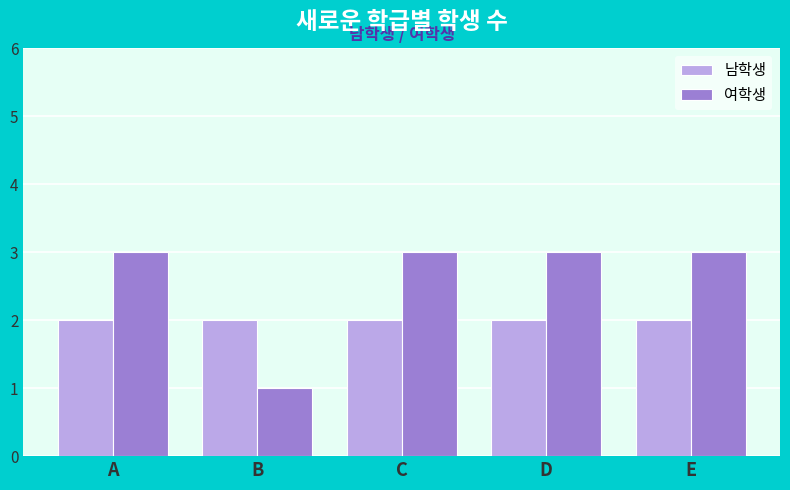

Which series has the widest spread of values?

여학생